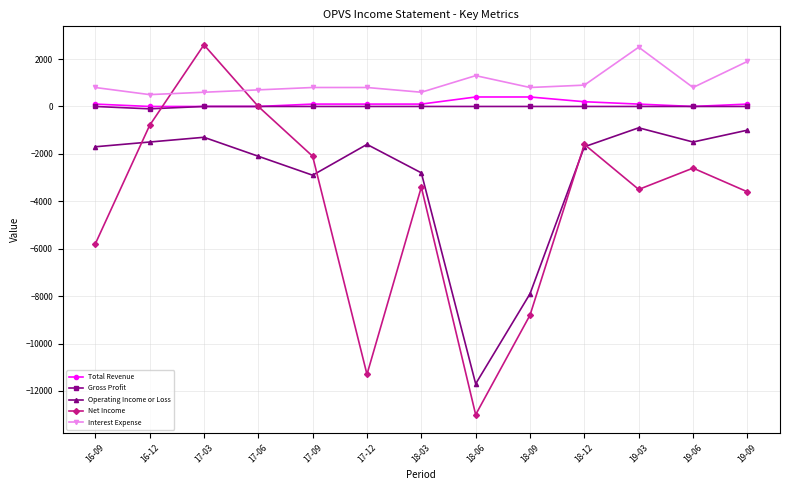

Which series has the widest spread of values?

Net Income